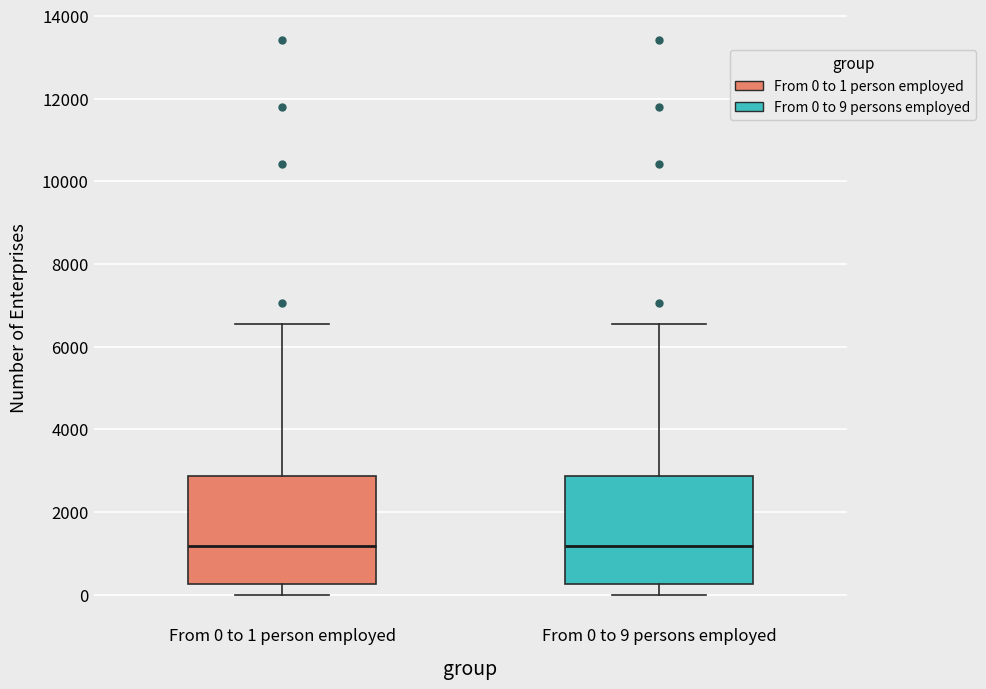

Reading left to right, transcribe this box plot: for each box, give where its median line is, the range the box spans, and where its two whiskers end, as read against the y-axis. The values are not printed on the chart, so give them approximately, as read against the axis.

From 0 to 1 person employed: median 1200, box 200 to 2800, whiskers 0 to 6600
From 0 to 9 persons employed: median 1200, box 200 to 2800, whiskers 0 to 6600